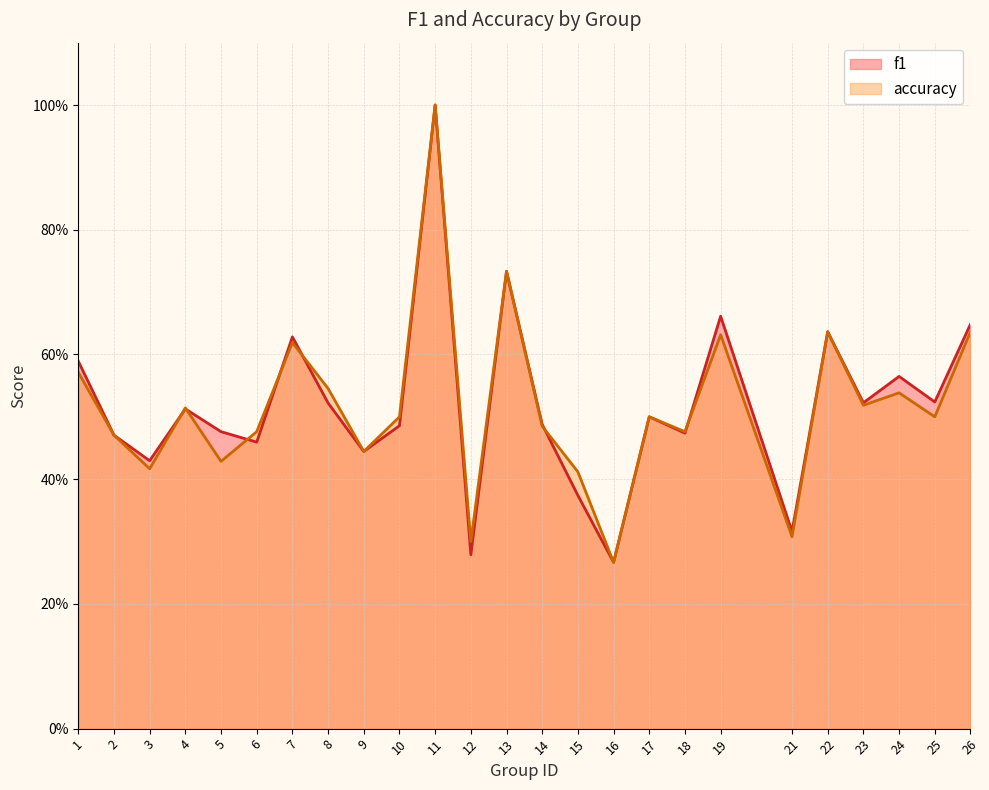

How many intersections are there between f1 and accuracy?

7